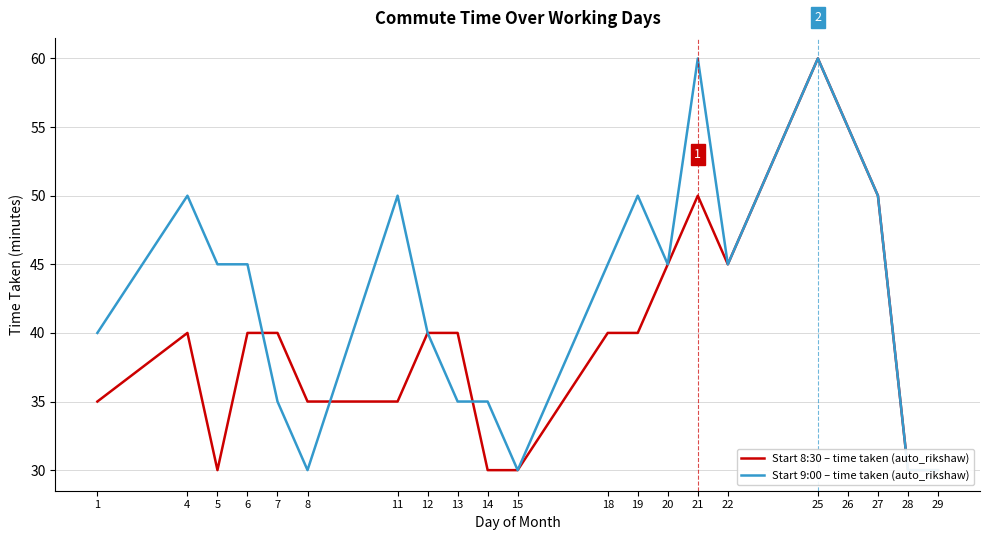

What is the total value across all series at 1?

75